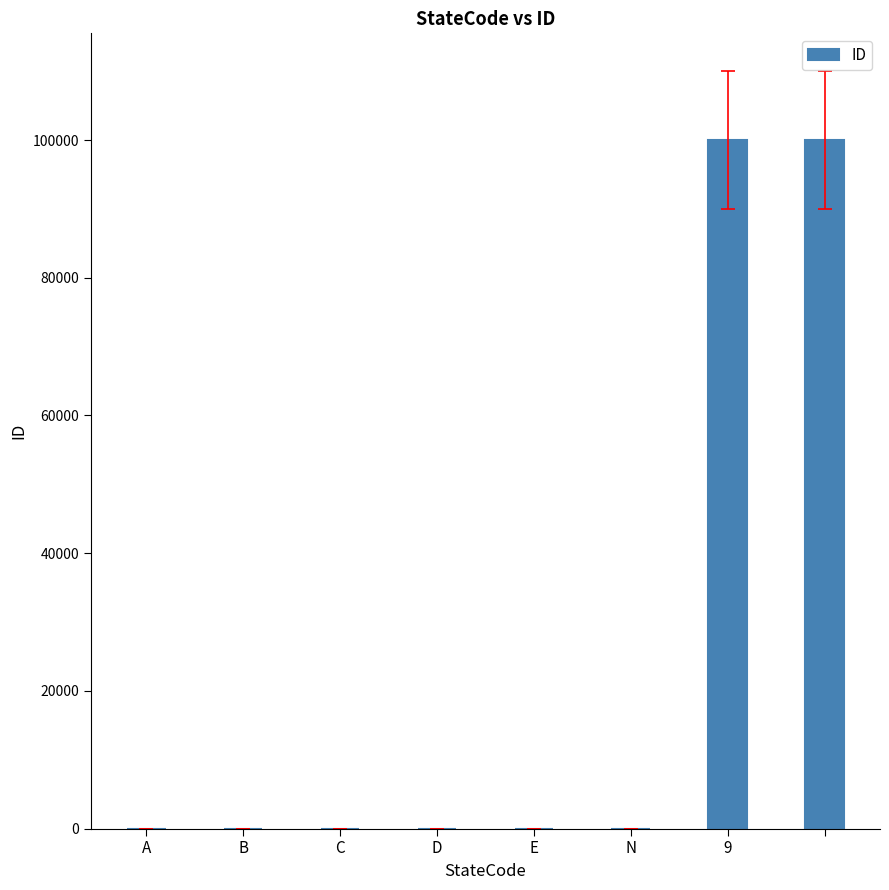

What is the sum of all values?

200018